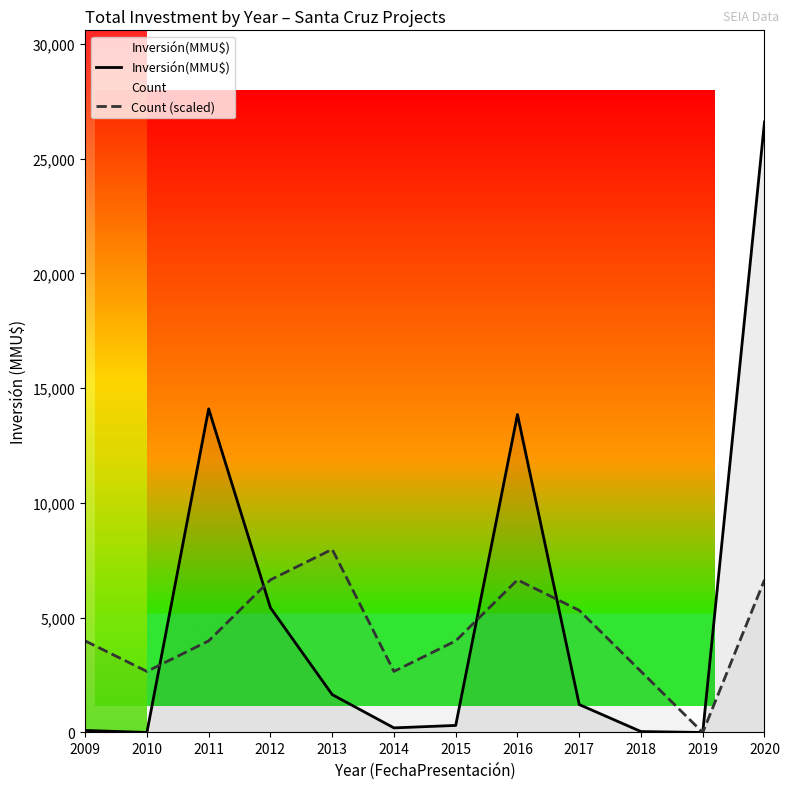

What is the greatest value displayed?

26600.0